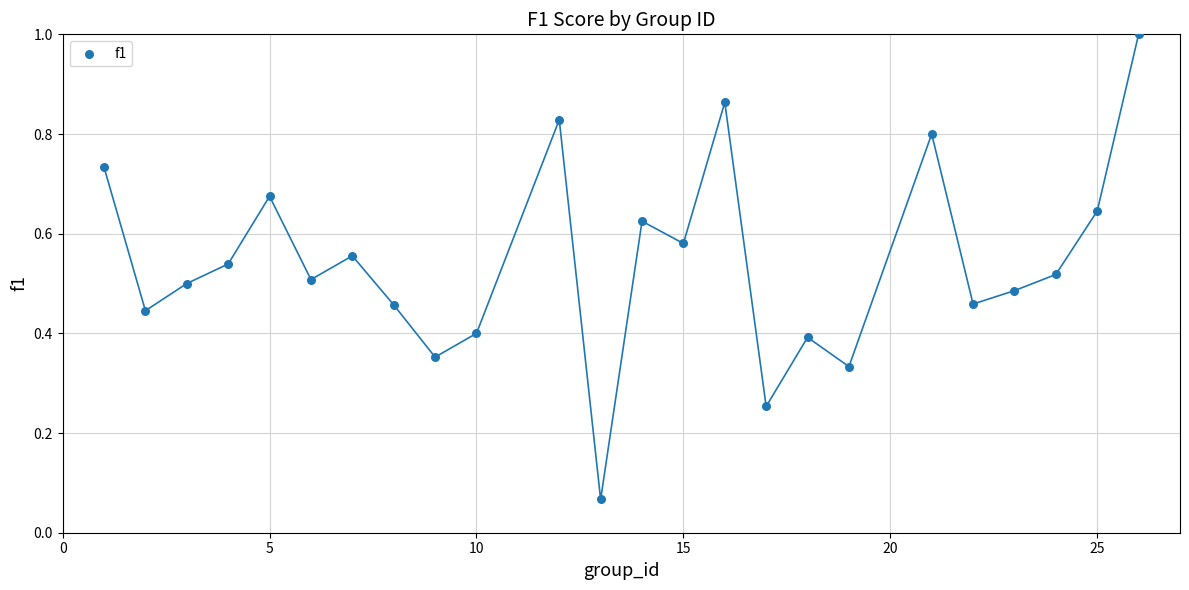

What is the range of X values (max minus min)?

25.0